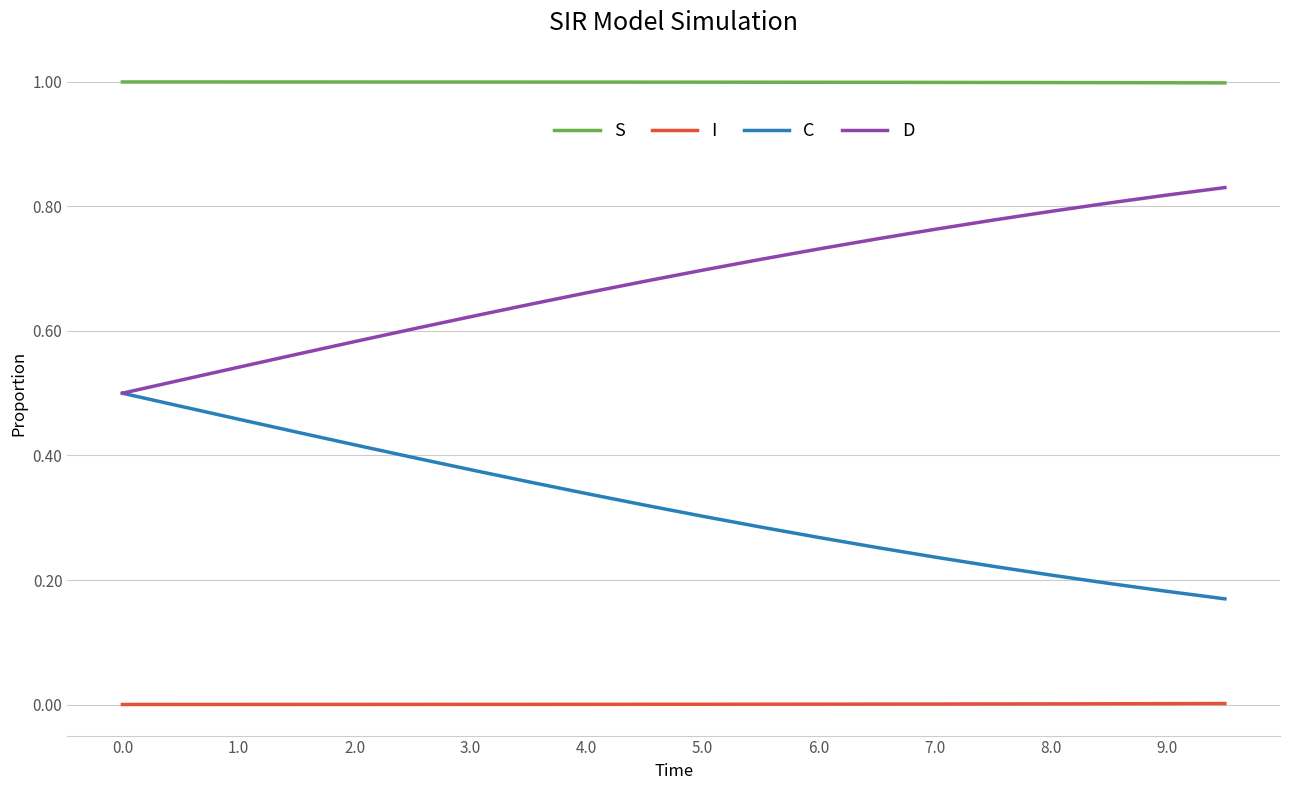

List the series in order of their peak value, lowest first.

I, C, D, S